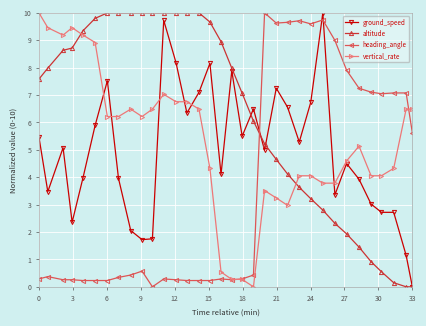

Count the number of categories in the chart.

34